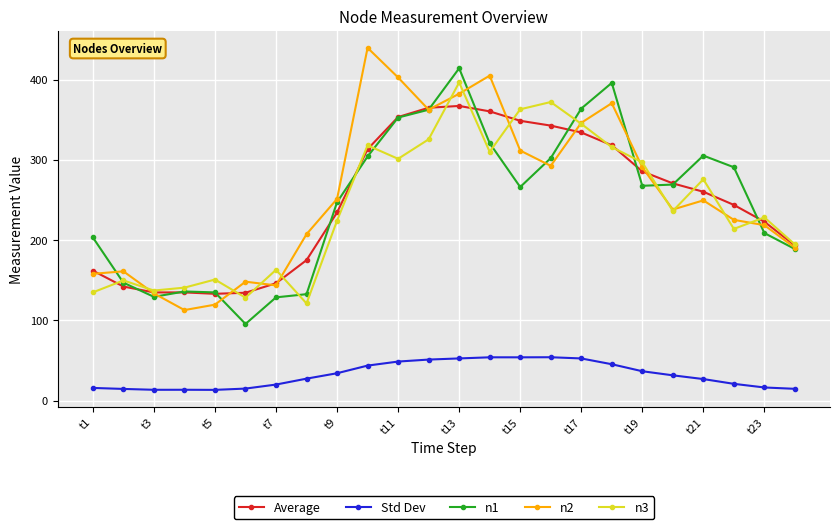

What is the sum of all Average values?

5978.0